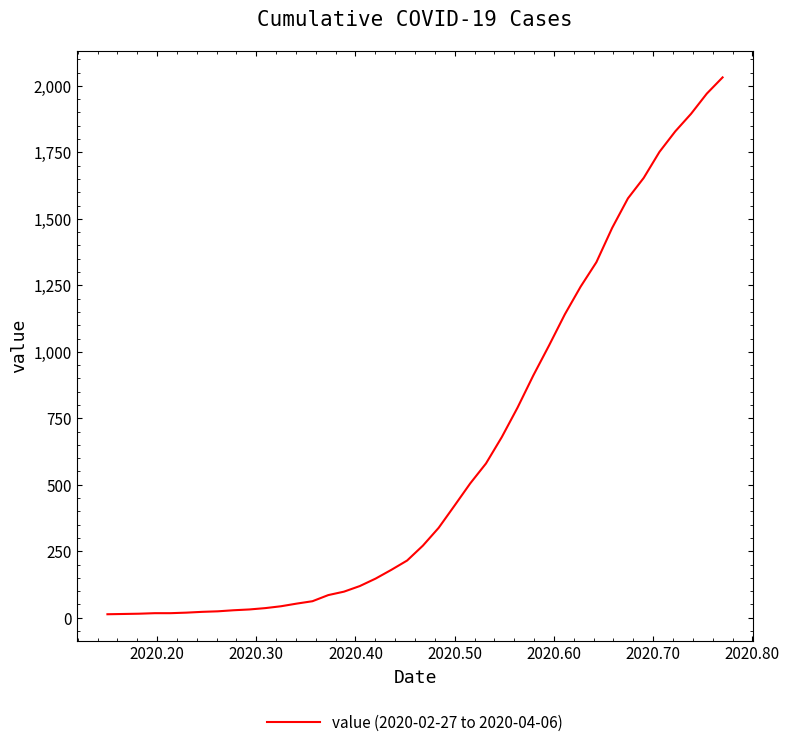

What is the difference between the maximum and minimum values?

2019